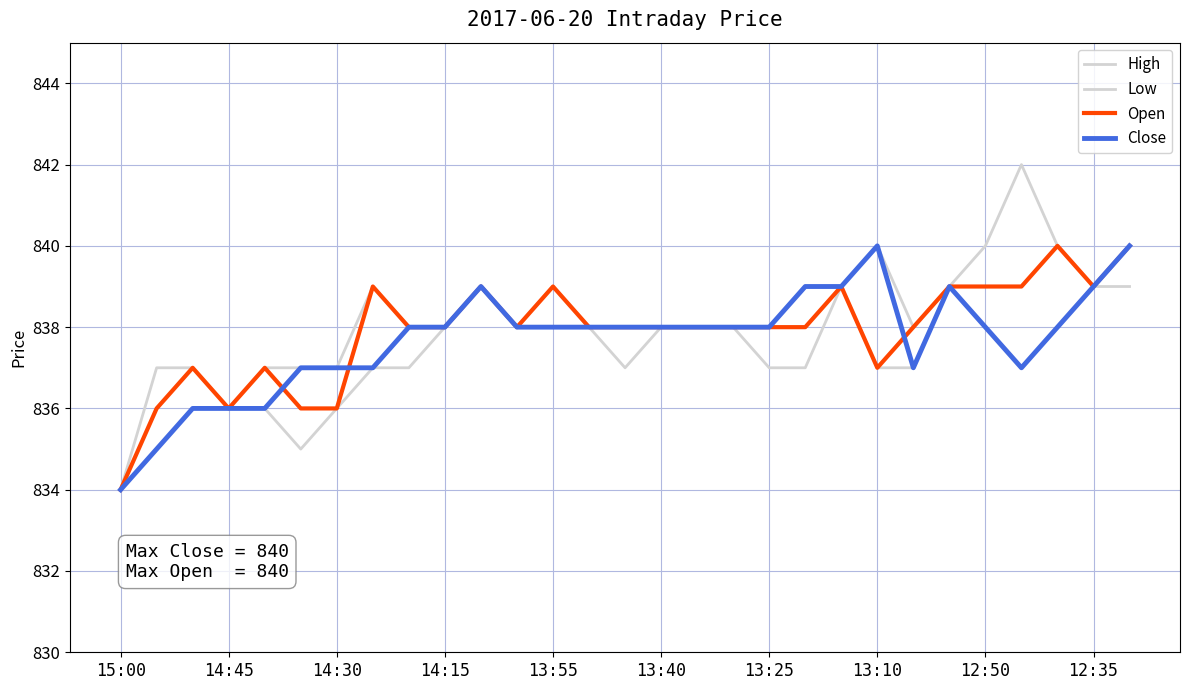

Is this an area chart (filled region under the line)?

No